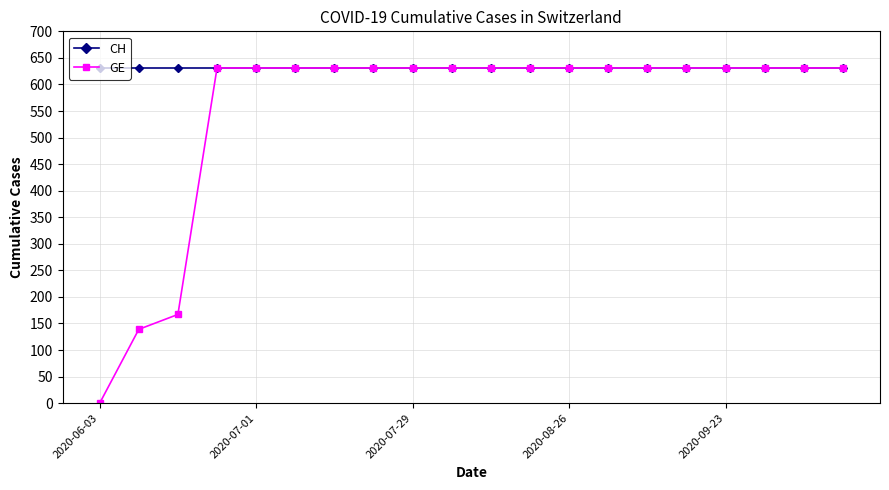

Which series has the largest total across all categories?

CH